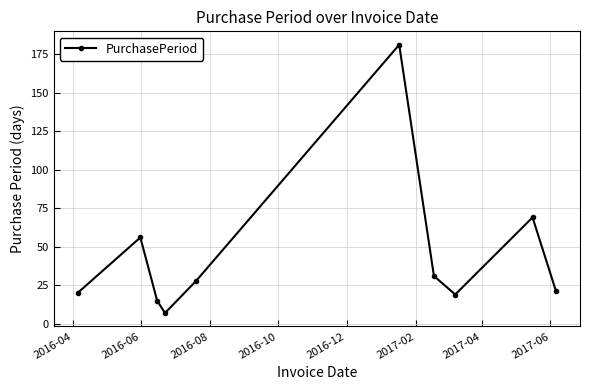

True or false: there are more than 2 points higher than both neighbors.

True